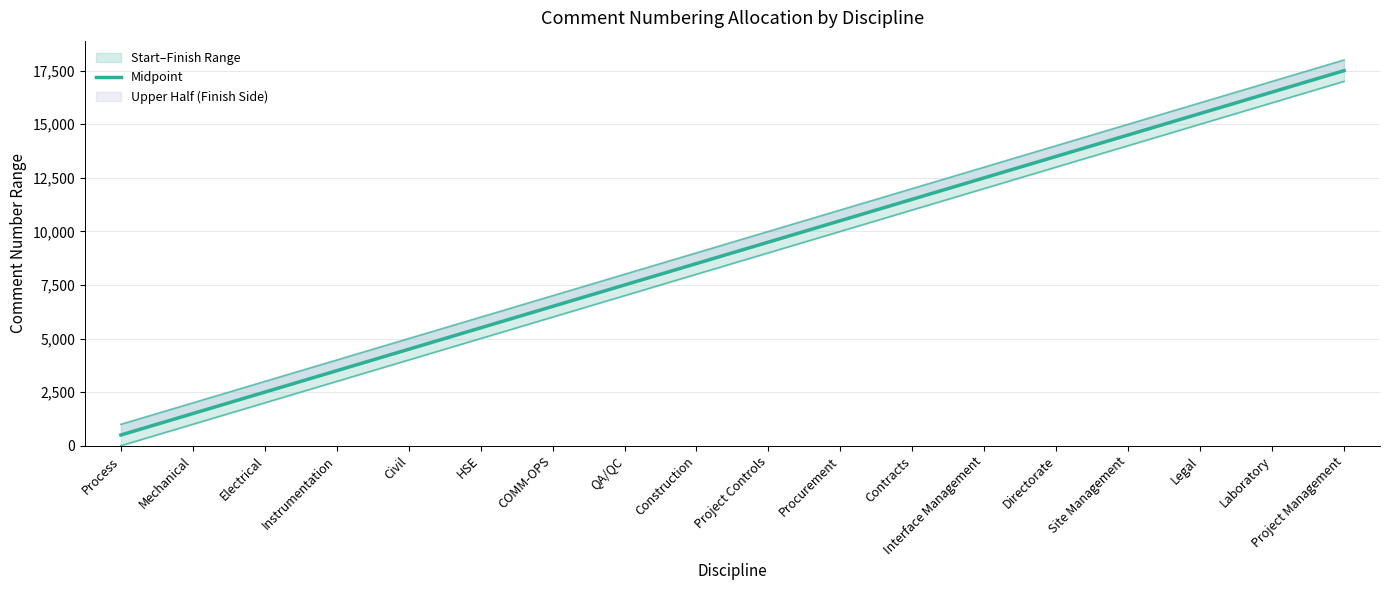

Between Legal and Process, which is larger?

Legal